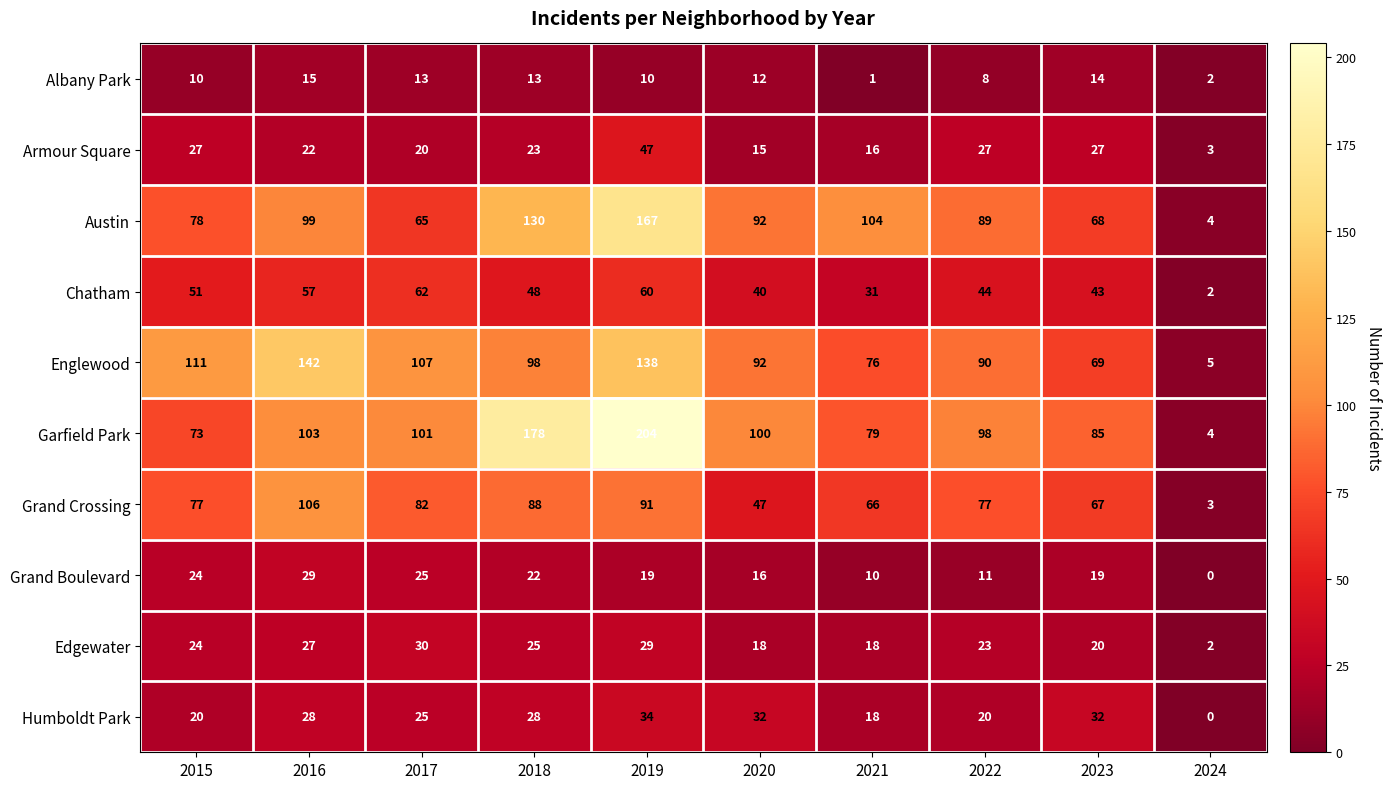

Which series has the largest range (max minus min)?

Garfield Park